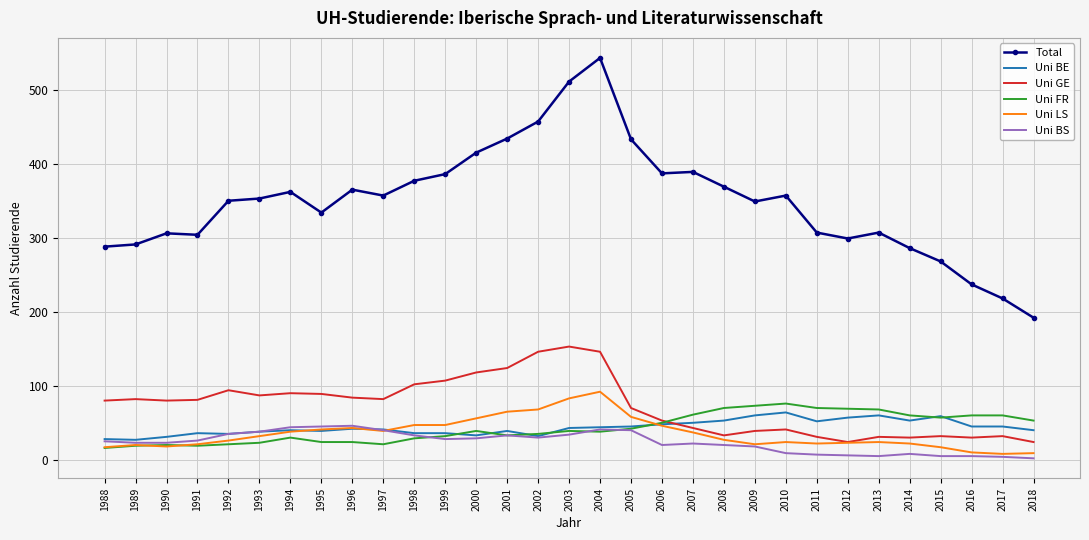

Is the value of Uni GE at 2001 greater than the value of Total at 2010?

No